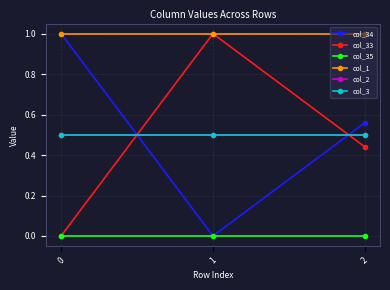

Does the chart have visible grid lines?

Yes